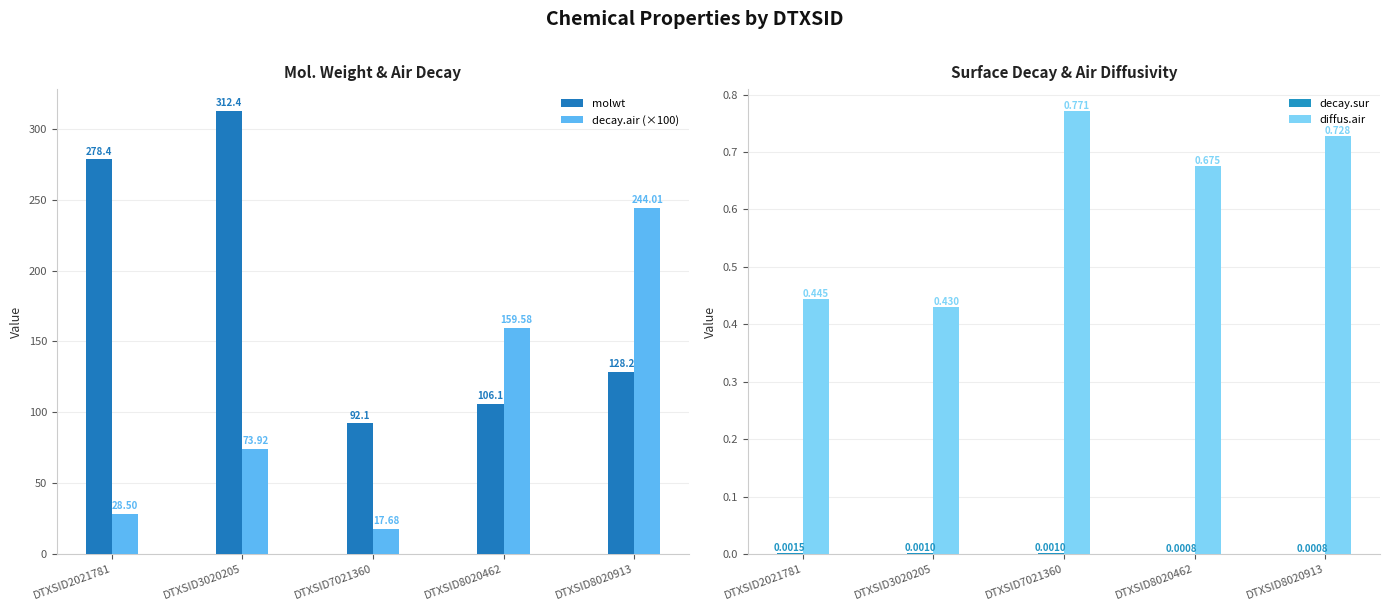

Which series has the largest range (max minus min)?

decay.air (×100)